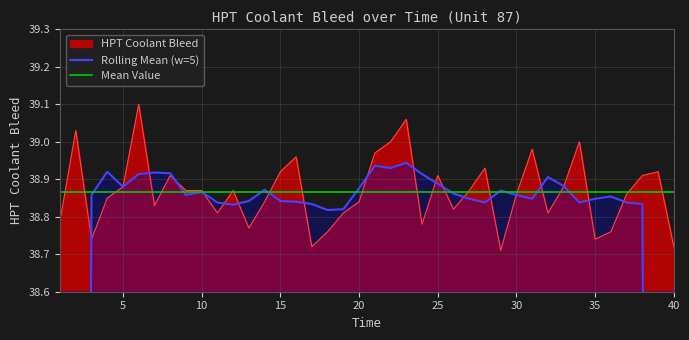

How many points are lower than both their immediate neighbors (excluding endpoints)?

10